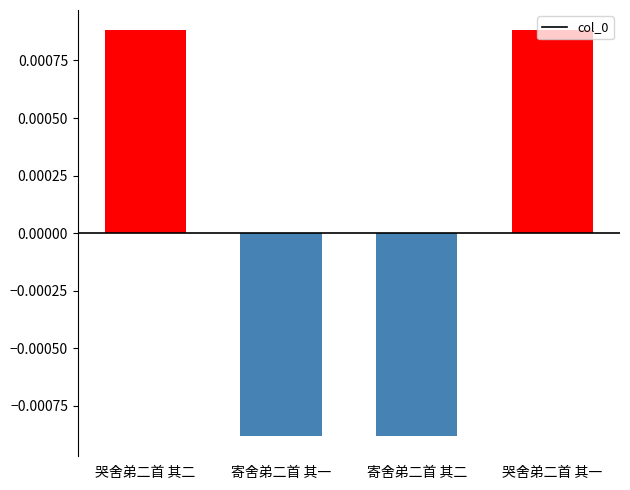

Count the values in the range 0 to 1.

2